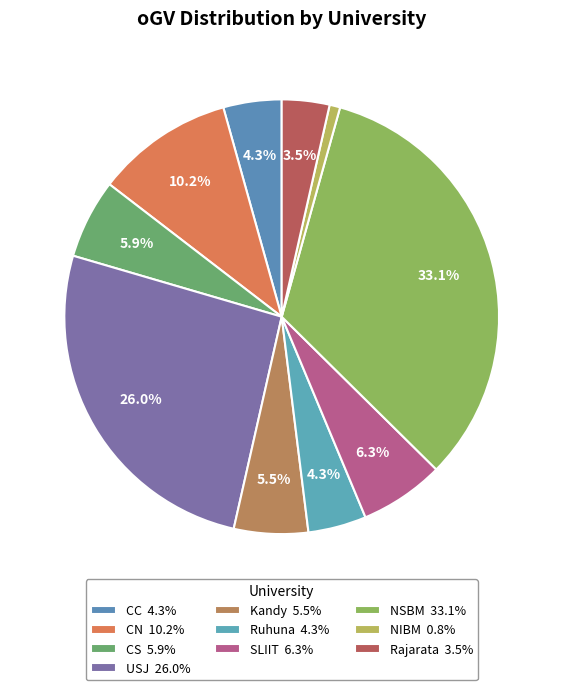

How many segments does this pie chart have?

10